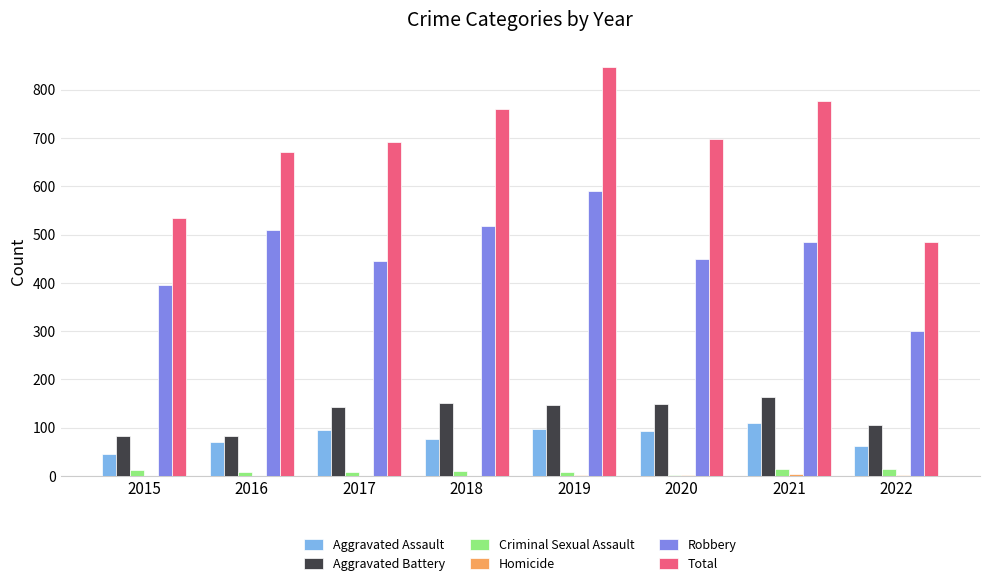

What is the maximum value shown in the chart?

847